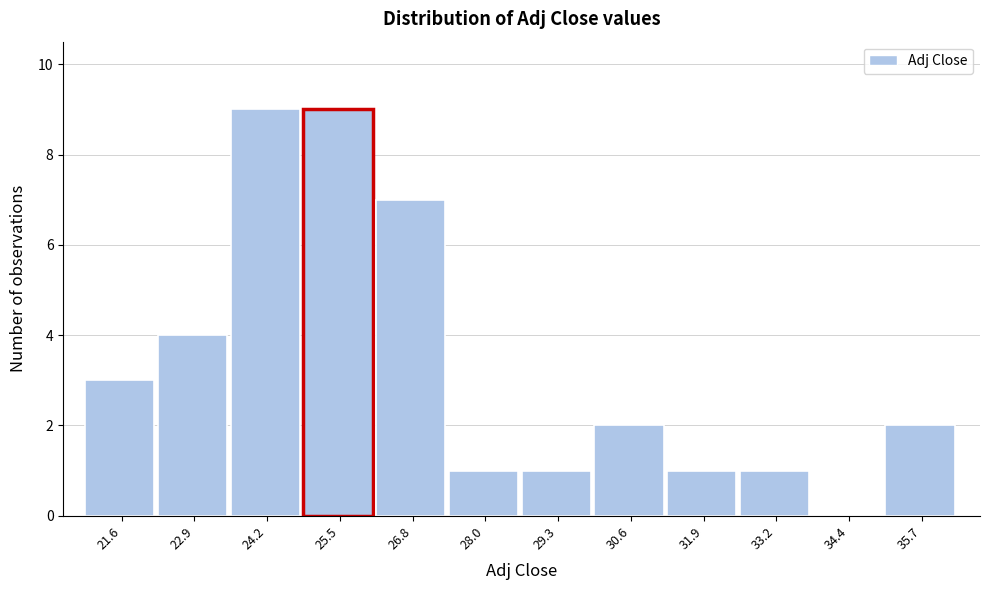

Reading left to right, transcribe this chart: for each bar, give the range it covers on the x-axis and its height. Neither the bar edges nor the heights are printed on the chart, so give them approximately, as read against the axes.

21.0 to 22.2: 3
22.2 to 23.6: 4
23.6 to 24.8: 9
24.8 to 26.2: 9
26.2 to 27.4: 7
27.4 to 28.6: 1
28.6 to 30.0: 1
30.0 to 31.2: 2
31.2 to 32.6: 1
32.6 to 33.8: 1
33.8 to 35.0: 0
35.0 to 36.4: 2